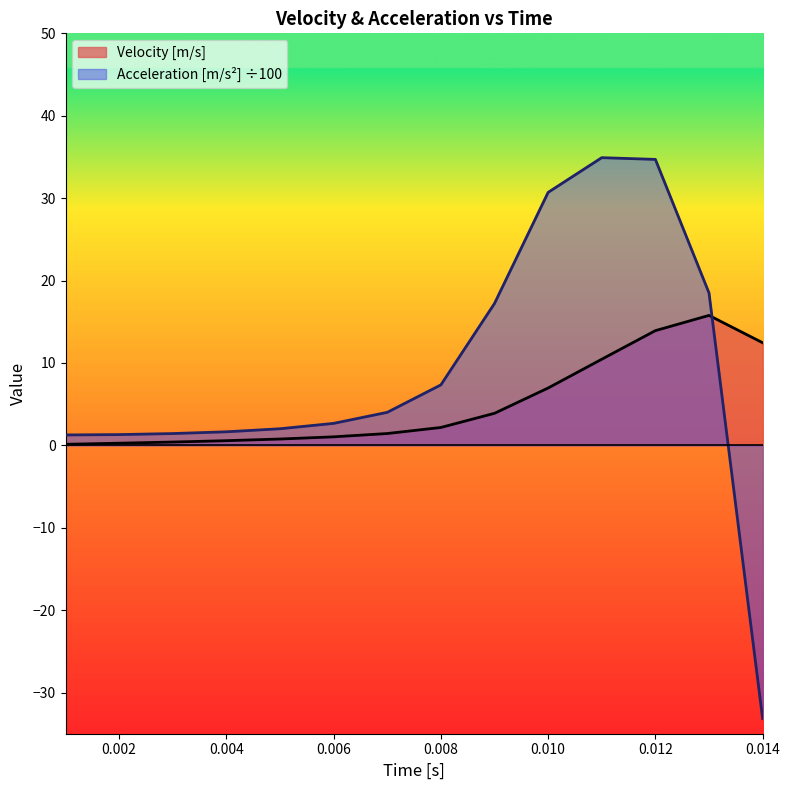

What position from the left is 0.002?

2